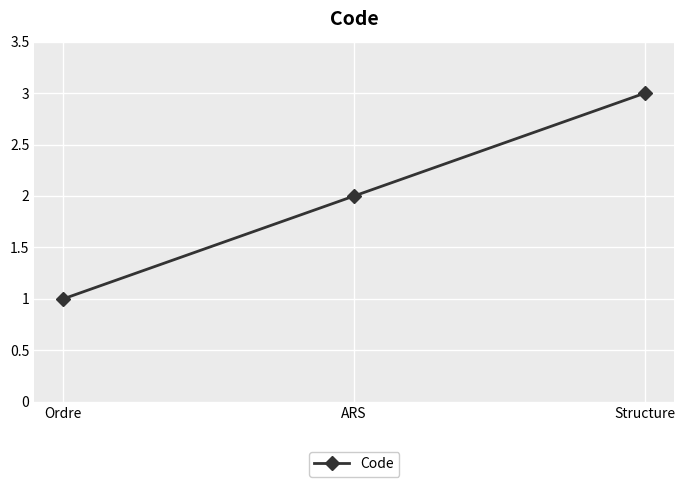

What position from the right is ARS?

2